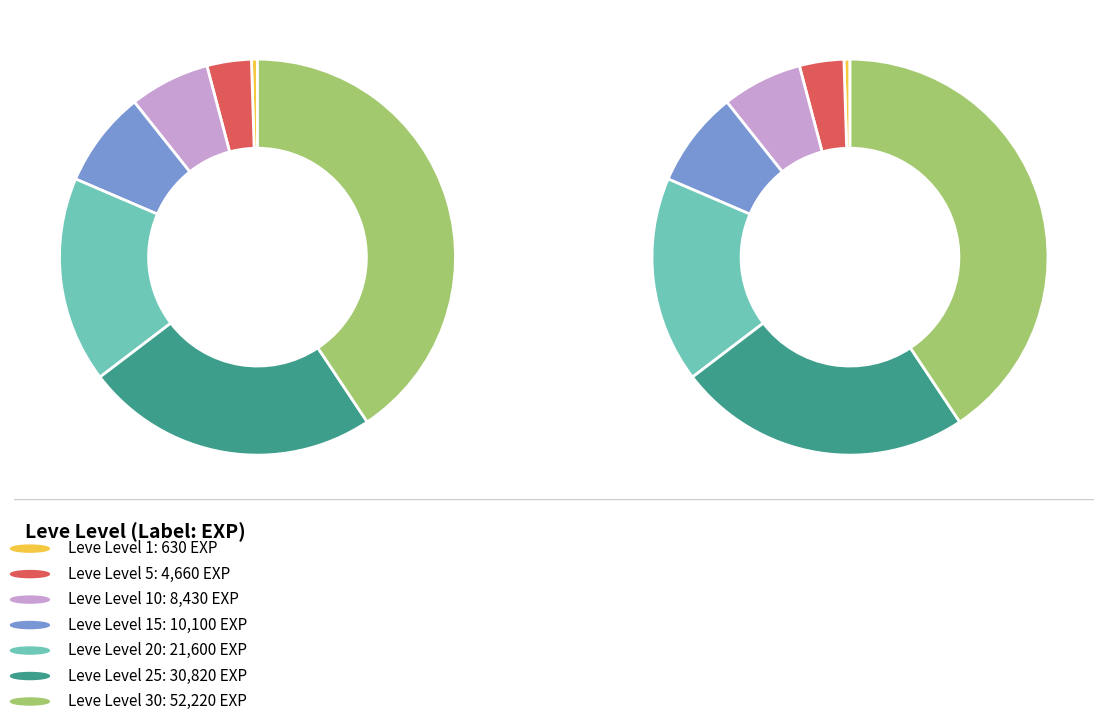

Between 5 and 1, which is larger?

5